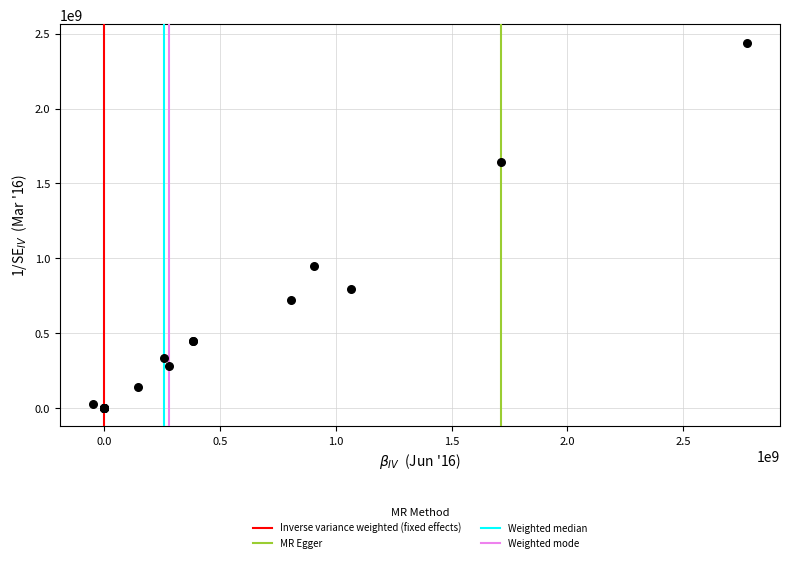

What Y value in the scatter plot is closest to 1219999999?

947000000.0